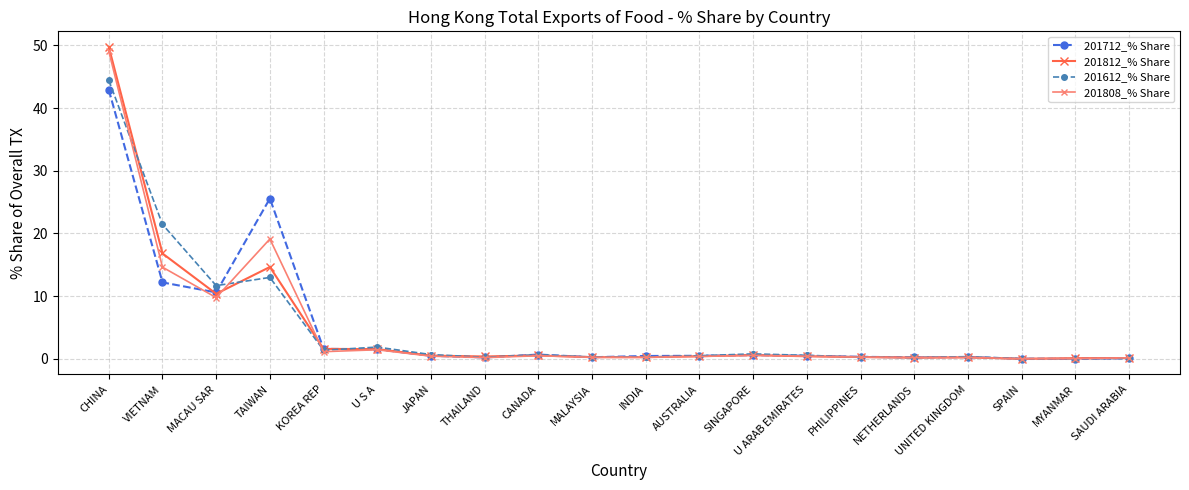

Between which two adjacent categories do 201812_% Share and 201612_% Share first intersect?

CHINA and VIETNAM